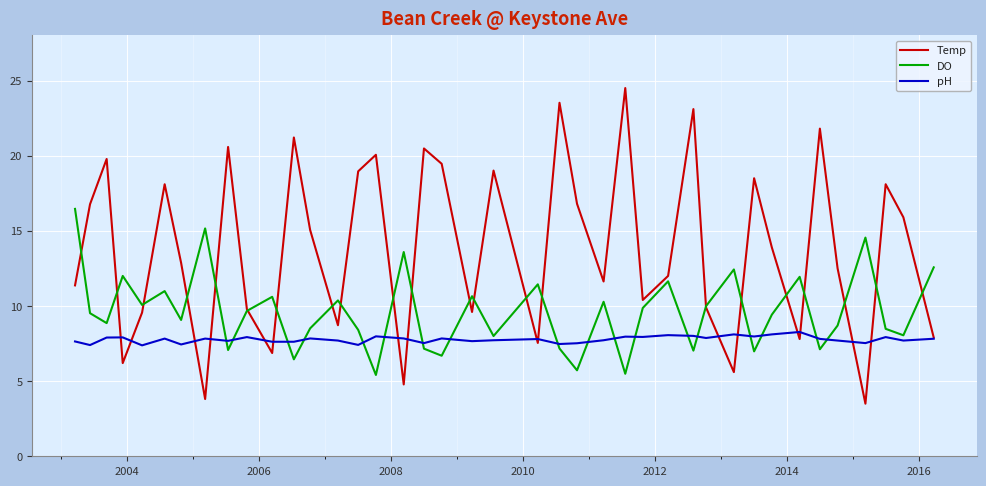

True or false: pH and DO intersect in this chart.

True